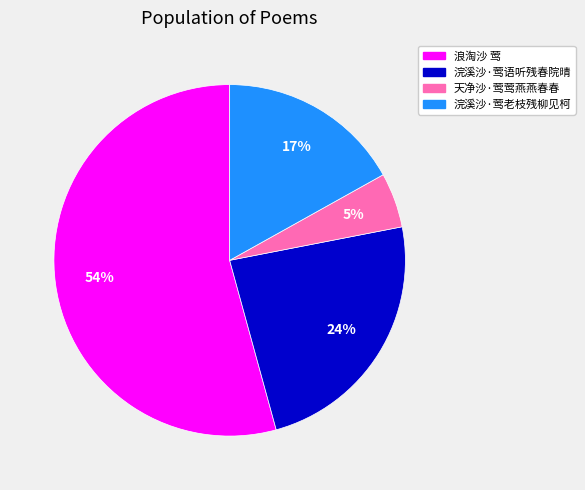

Which category has the smallest portion of the pie?

天净沙·莺莺燕燕春春